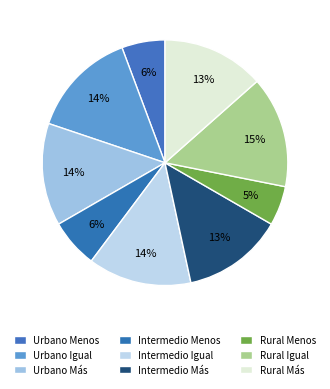

Is the sum of Urbano Más and Rural Igual greater than half?

No